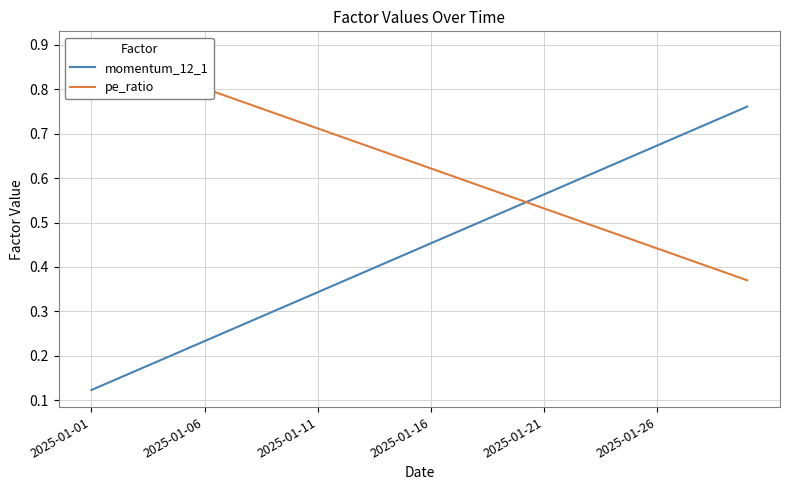

True or false: momentum_12_1 has a value of 1.0 at 2025-01-21.

False